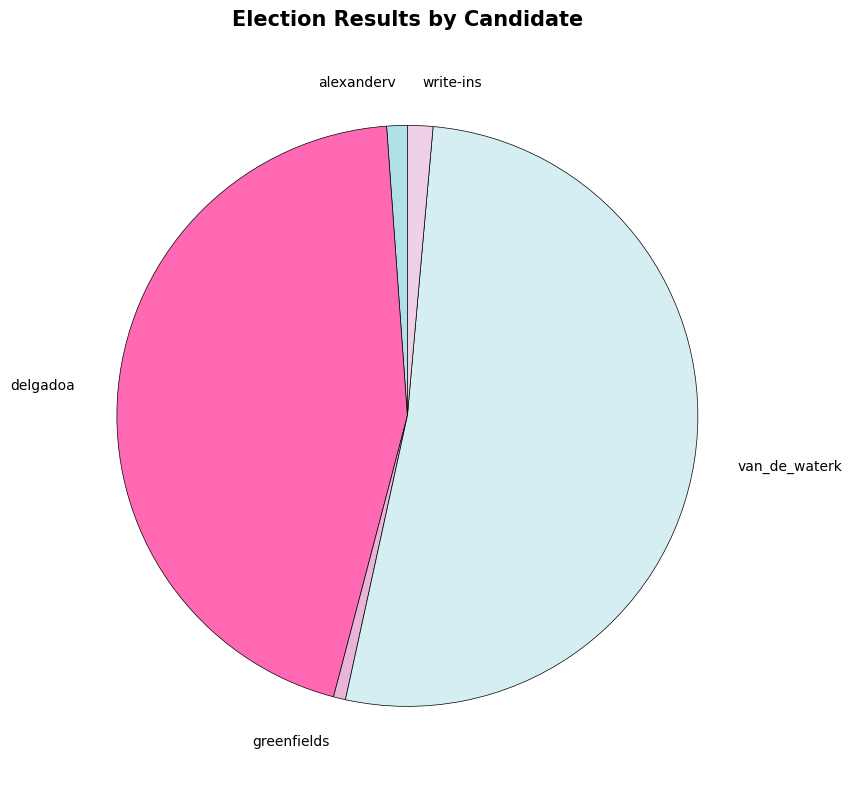

Do van_de_waterk and greenfields together represent more than half of the pie?

Yes